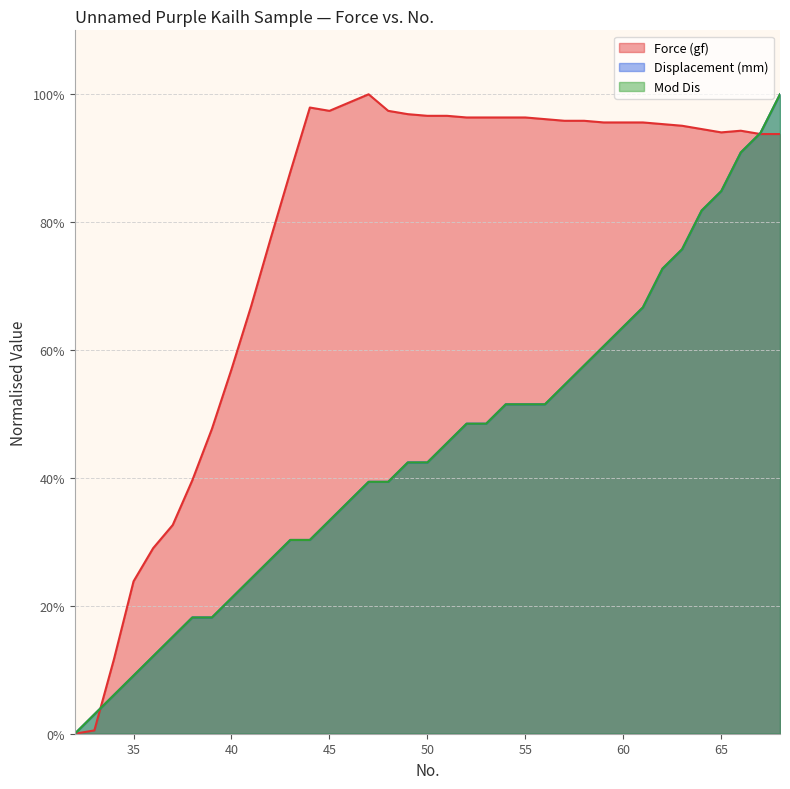

Does the chart display data point markers on the line(s)?

No